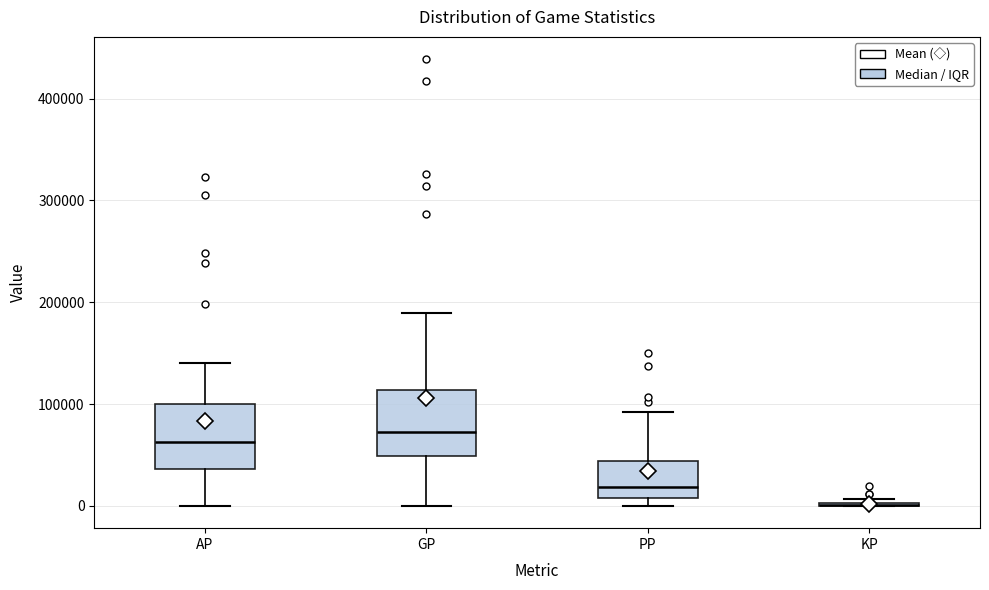

Where does the upper whisker of the box for PP end on the y-axis? The values are not printed on the chart, so give them approximately, as read against the axis.

90000